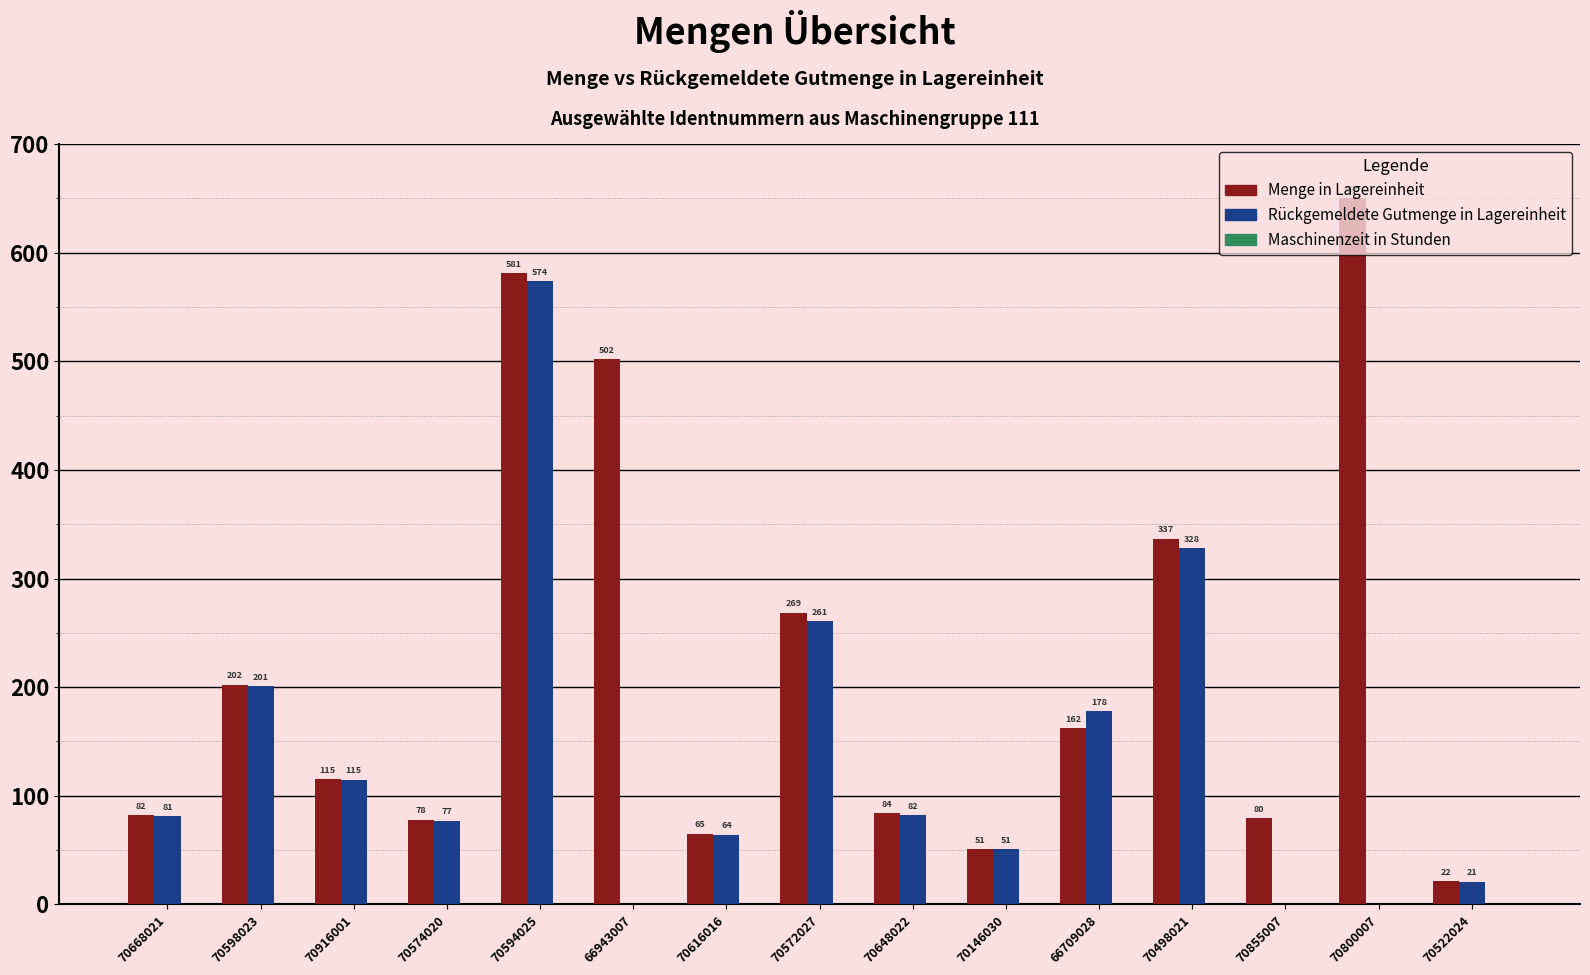

How many groups of bars are there?

15